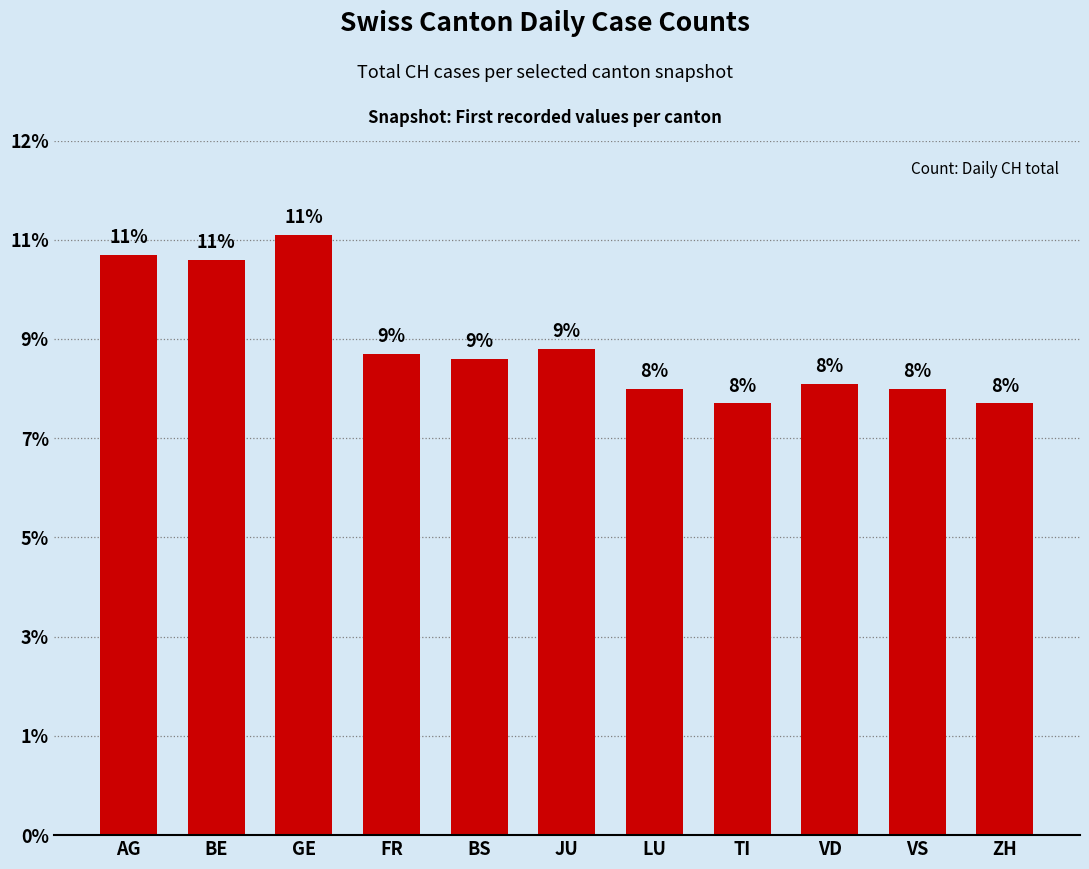

Are the bars horizontal?

No